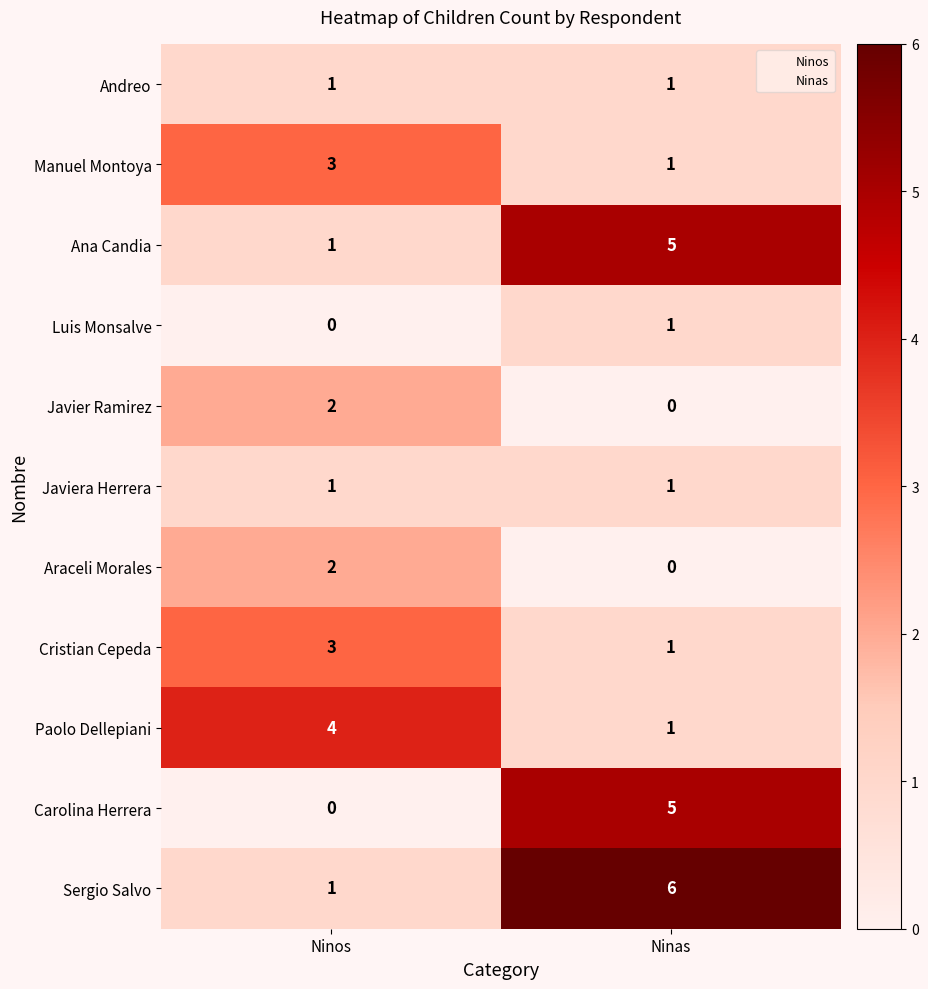

List the labels in order of Sergio Salvo value, smallest first.

Ninos, Ninas